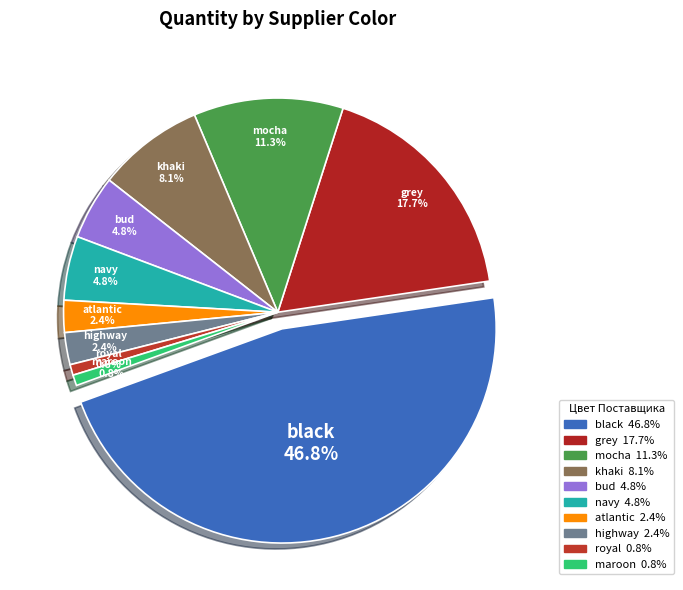

Does any single category account for the majority?

No